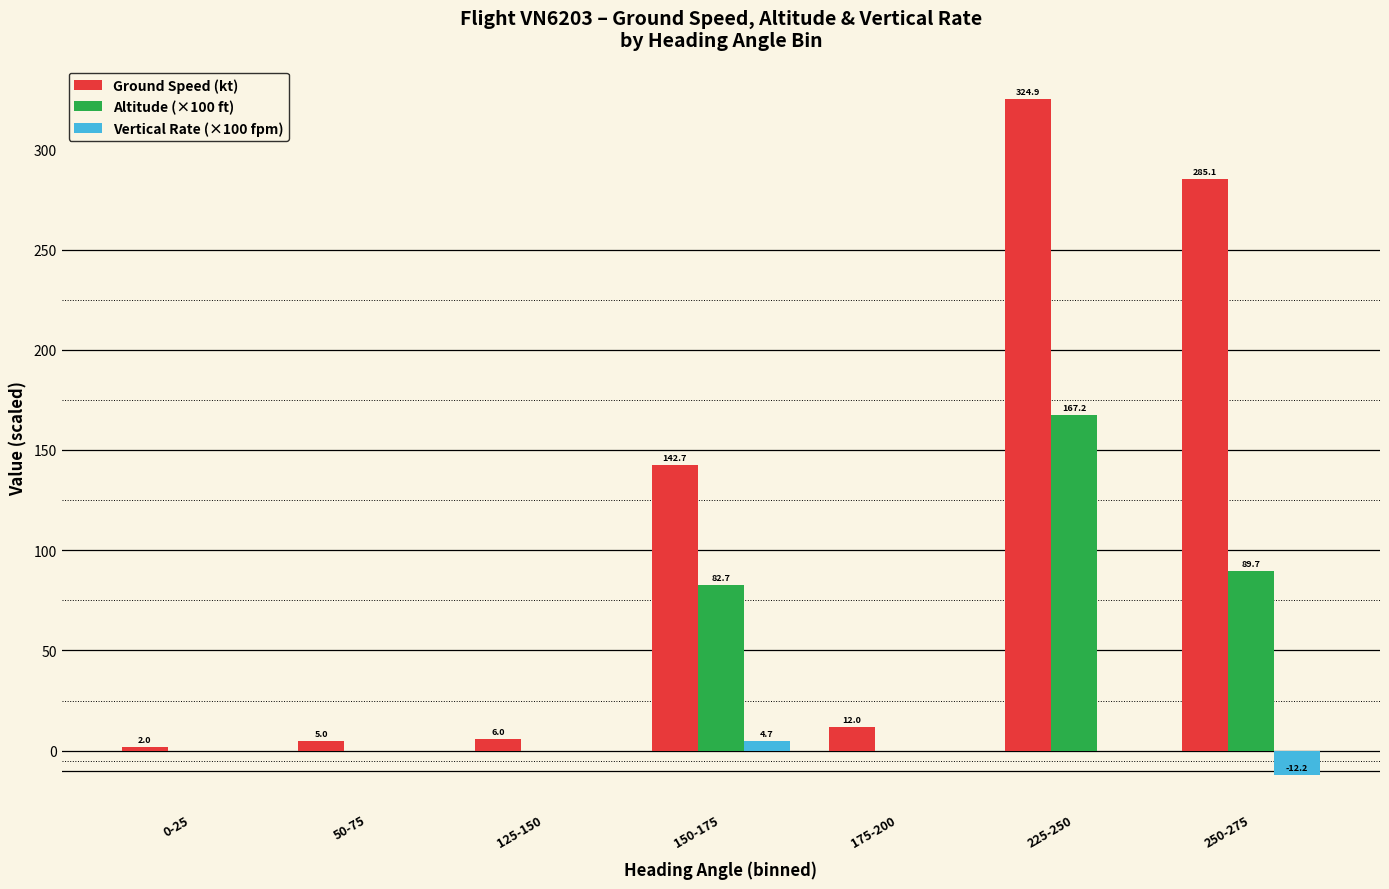

Between 125-150 and 225-250, which series saw the biggest shift?

Ground Speed (kt)